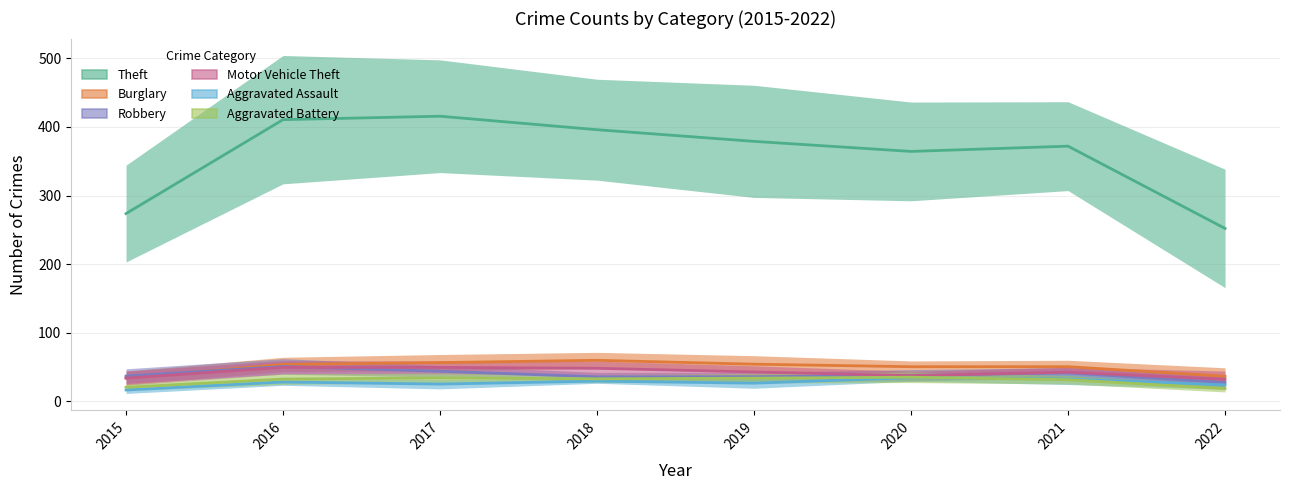

True or false: Robbery has a value of 36.7 at 2015.

True